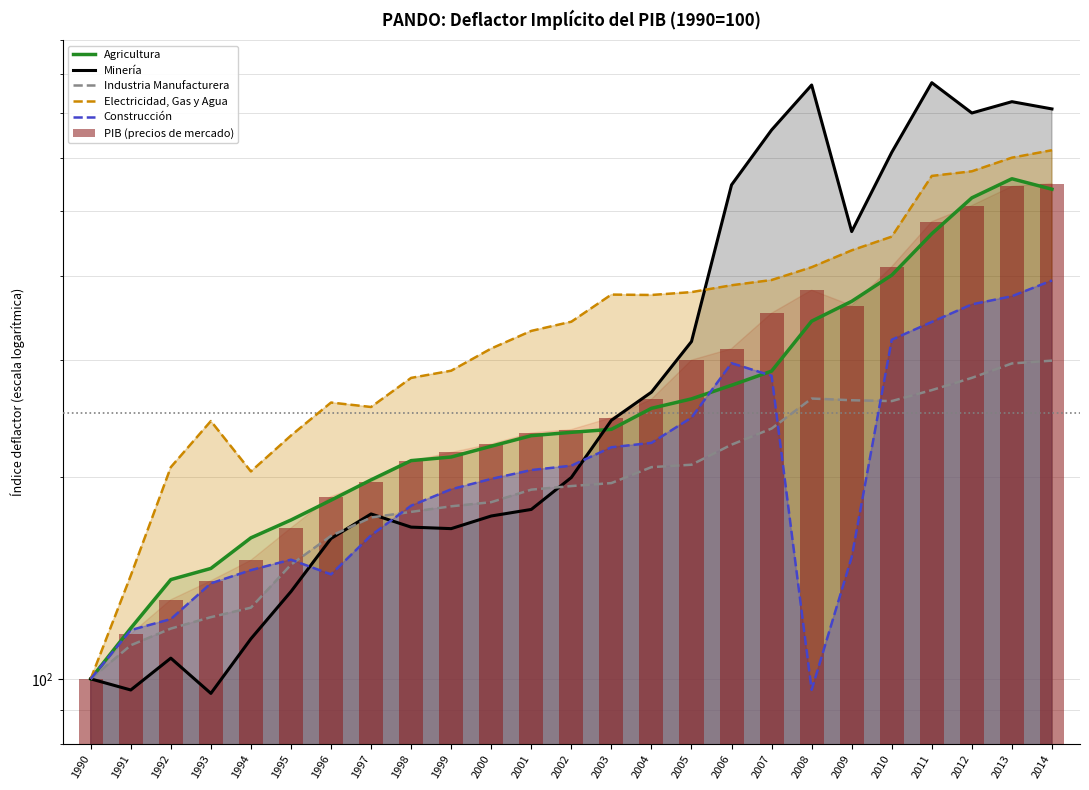

Count the number of categories in the chart.

25